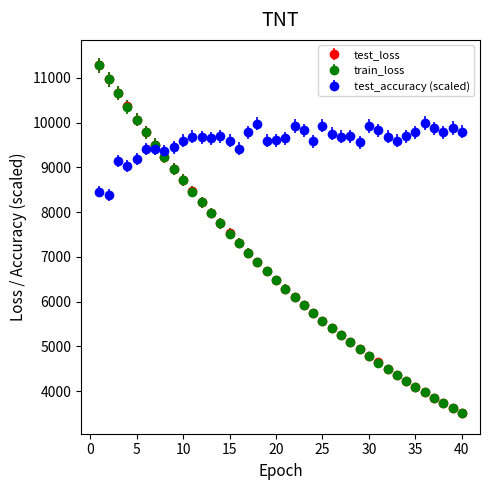

Which series has the widest spread of values?

test_loss